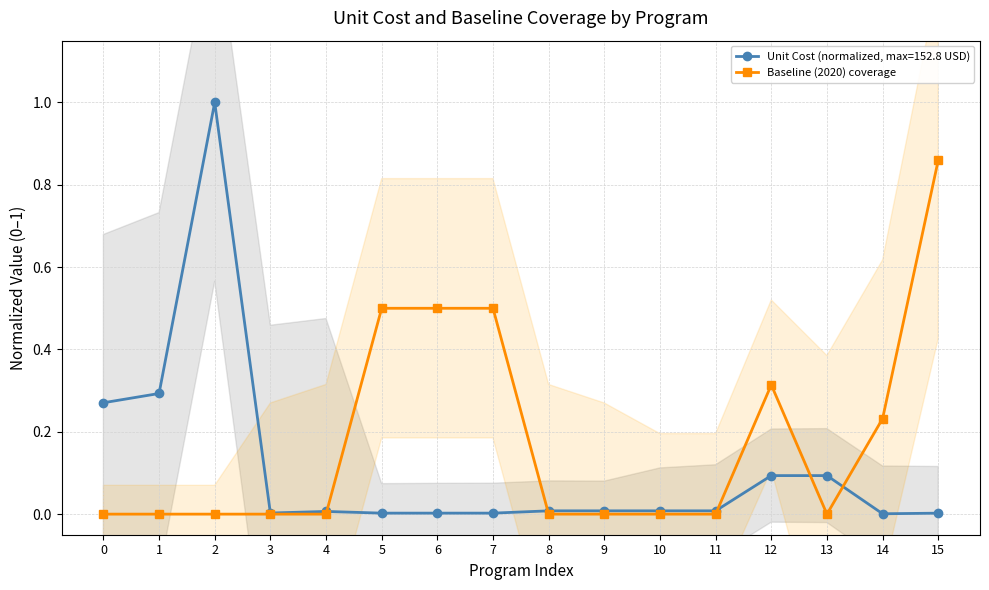

How many lines are shown in the chart?

1